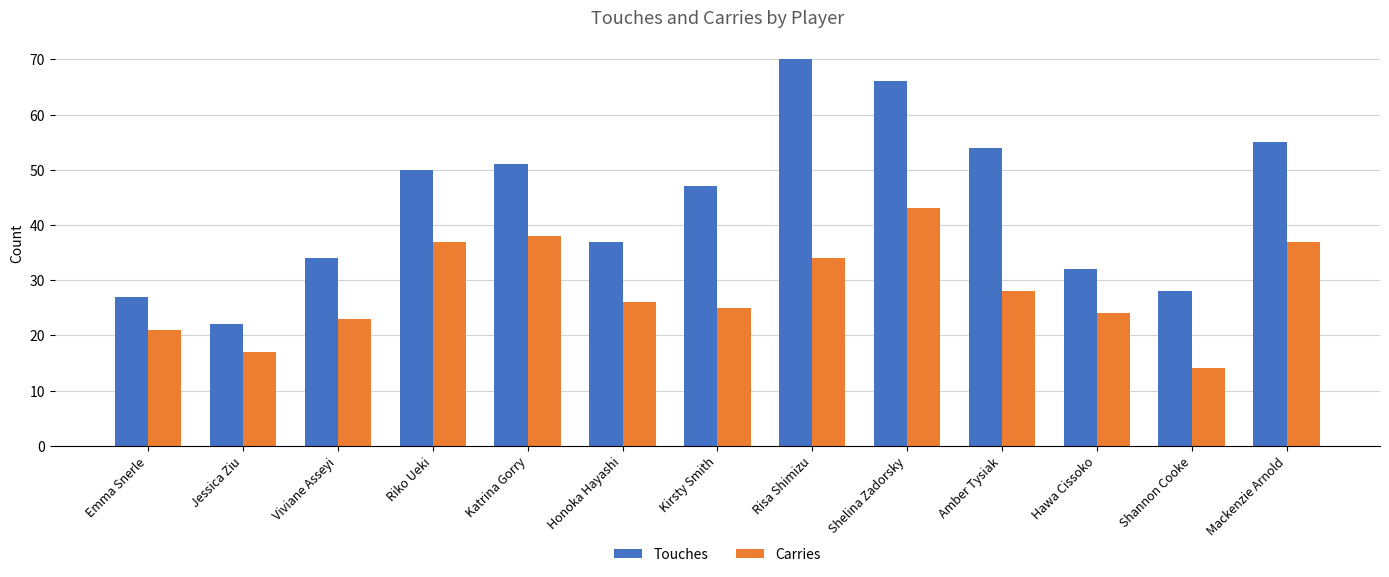

Reading left to right, transcribe all the data shown in this chart.

Touches: Emma Snerle=27	Jessica Ziu=22	Viviane Asseyi=34	Riko Ueki=50	Katrina Gorry=51	Honoka Hayashi=37	Kirsty Smith=47	Risa Shimizu=70	Shelina Zadorsky=66	Amber Tysiak=54	Hawa Cissoko=32	Shannon Cooke=28	Mackenzie Arnold=55
Carries: Emma Snerle=21	Jessica Ziu=17	Viviane Asseyi=23	Riko Ueki=37	Katrina Gorry=38	Honoka Hayashi=26	Kirsty Smith=25	Risa Shimizu=34	Shelina Zadorsky=43	Amber Tysiak=28	Hawa Cissoko=24	Shannon Cooke=14	Mackenzie Arnold=37